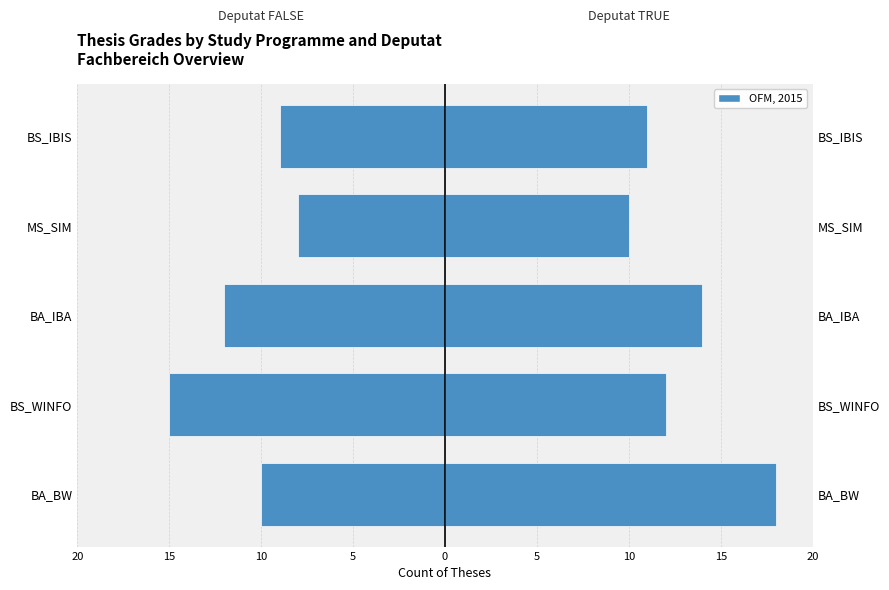

Count the Deputat TRUE (OFM, 2015) values in the range 11 to 14.

3